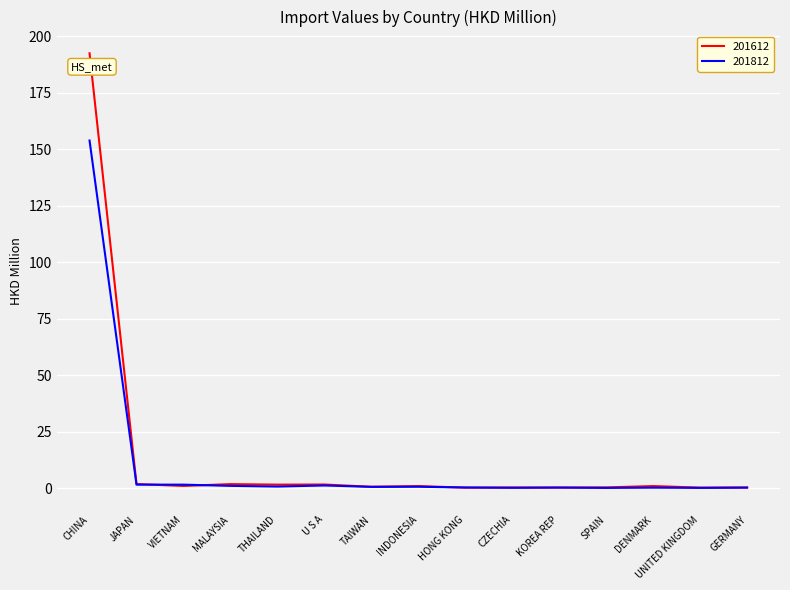

Rank the series by their average value, from highest to lowest.

201612, 201812